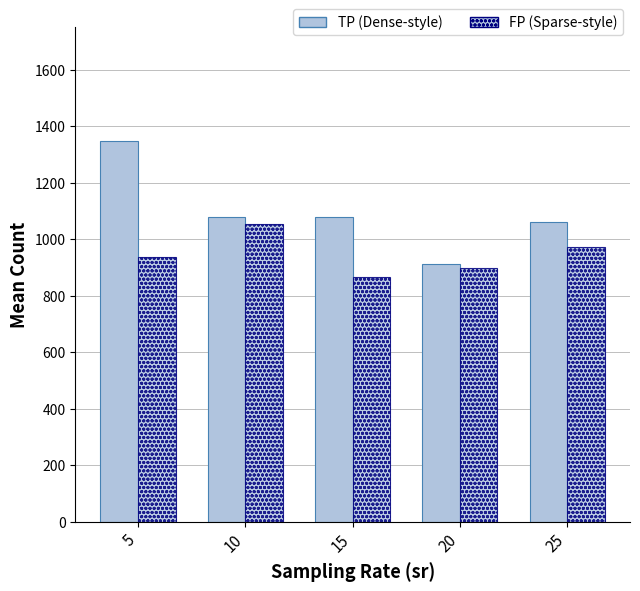

What is the value of the TP (Dense-style) bar at the 3rd from the left?

1079.3